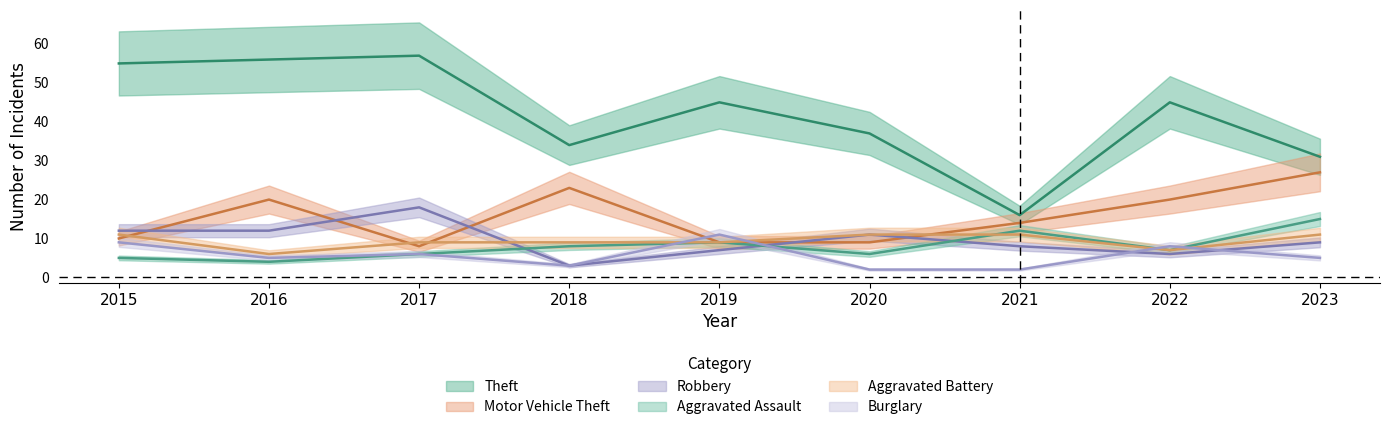

True or false: Motor Vehicle Theft and Theft cross at least once.

False